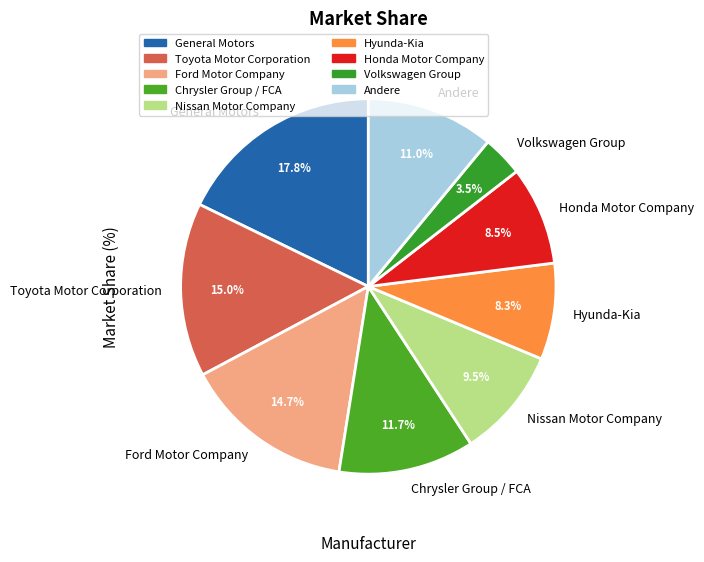

How many segments does this pie chart have?

9